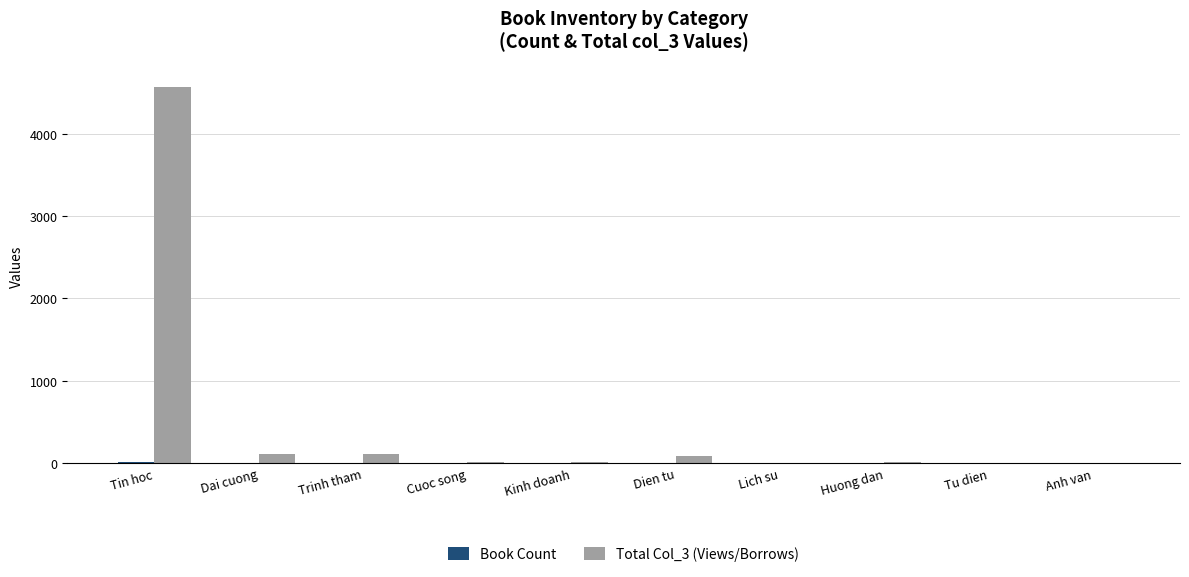

What is the greatest value displayed?

4574